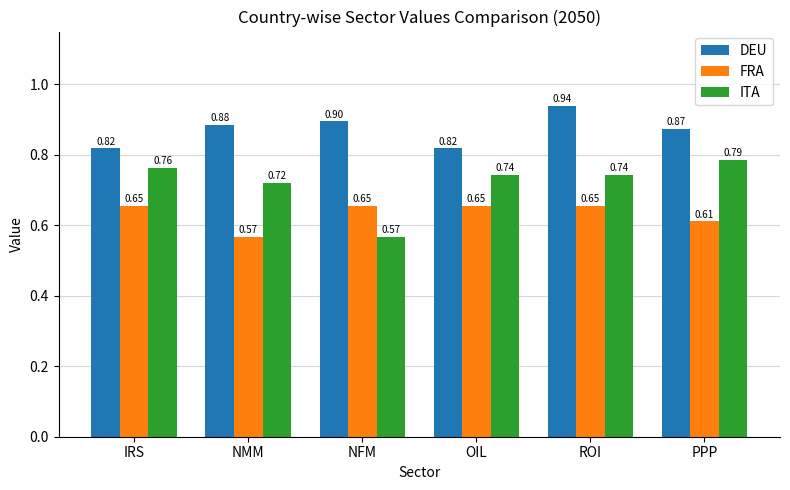

At which label is ITA closest to 0?

NFM